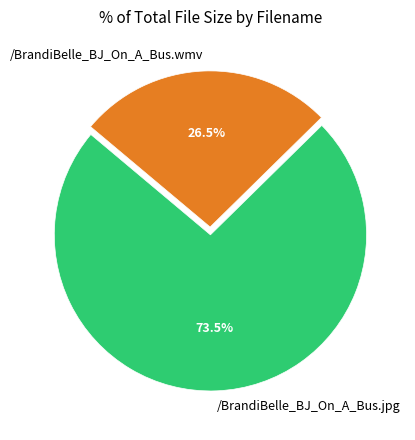

What is the ratio of the value at /BrandiBelle_BJ_On_A_Bus.wmv to the value at /BrandiBelle_BJ_On_A_Bus.jpg?

0.4